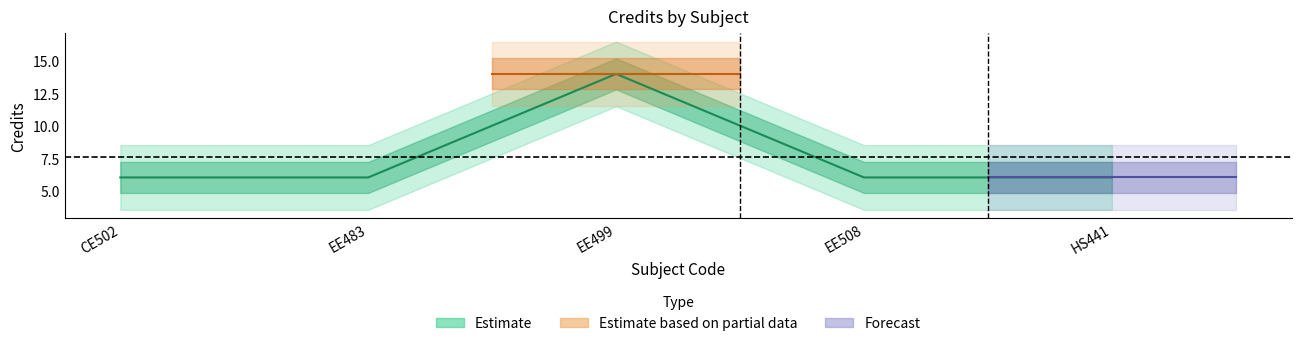

What value does the data have at CE502?

6